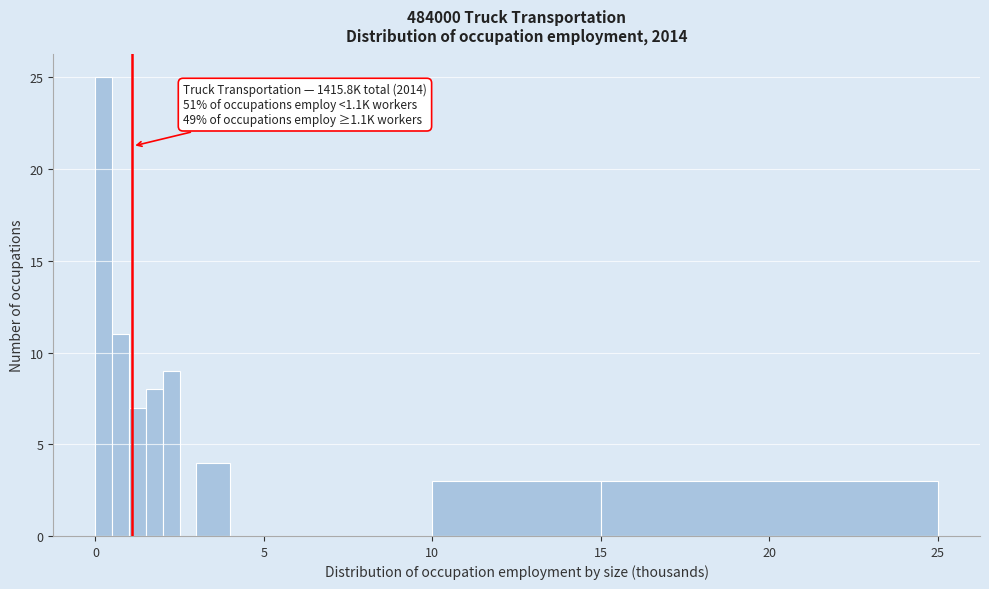

Around what value on the x-axis is the tallest bar? Give the approximate position of its centre, as read against the axis.

0.5